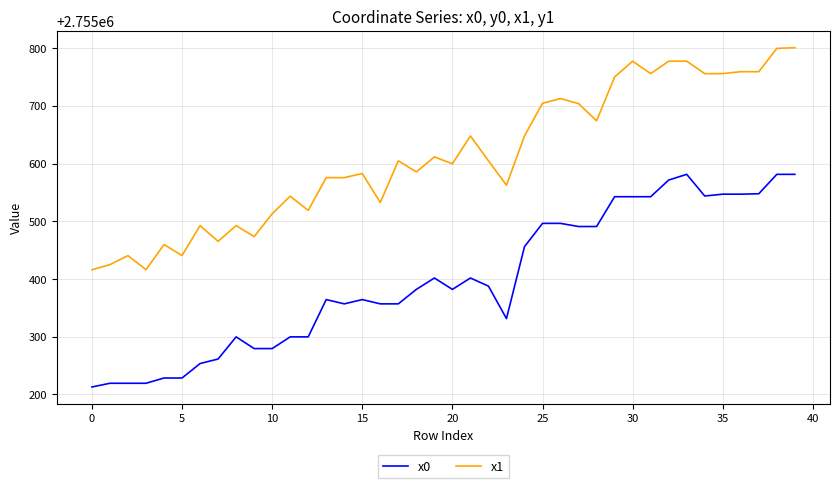

What are all the series names shown in the legend?

x0, x1